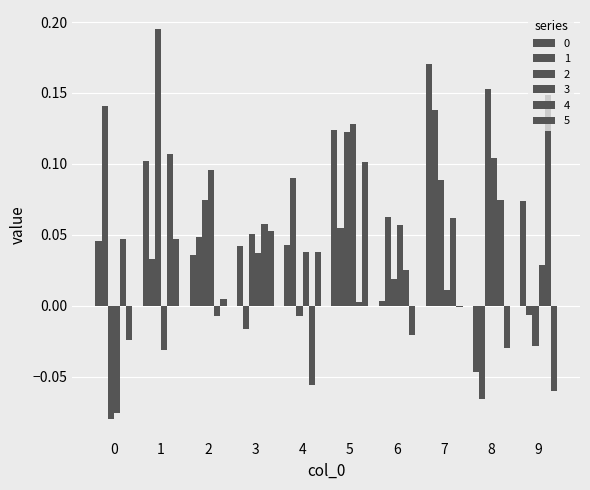

What is the value of the 4 bar at the 10th from the left?

0.1